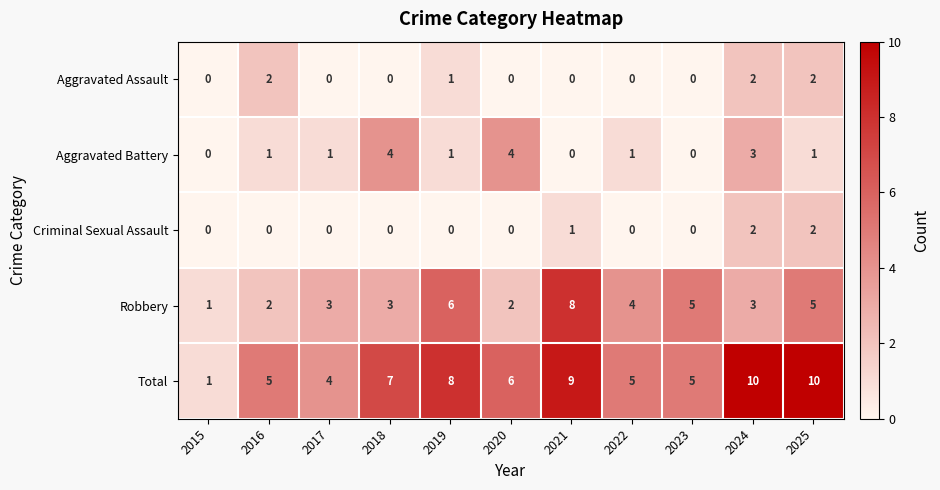

Which series has the largest total across all categories?

Total